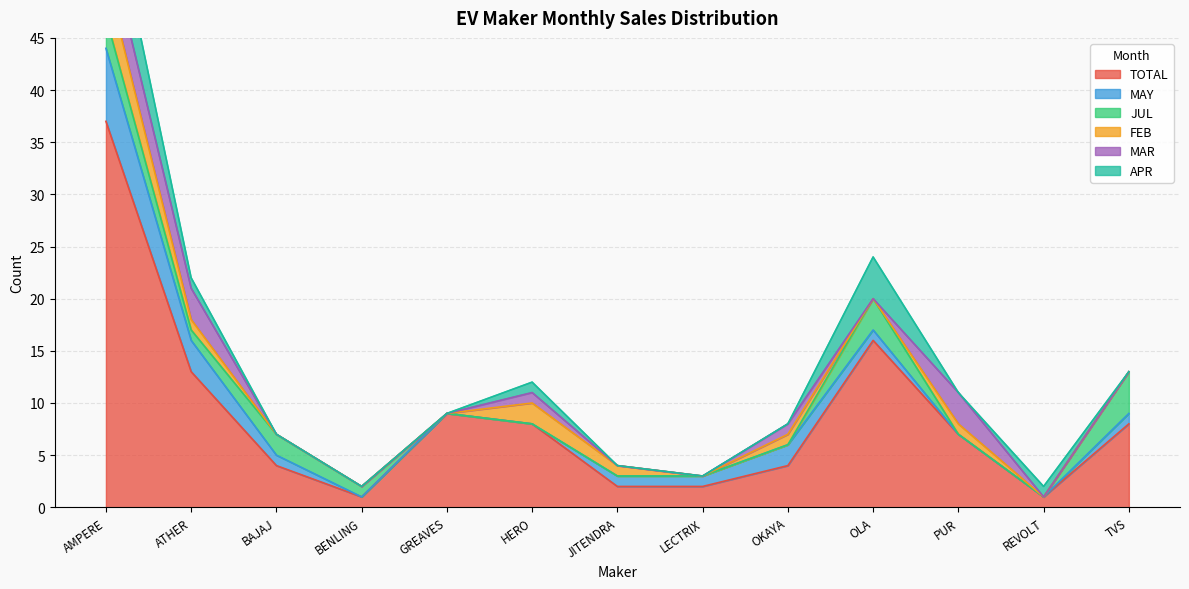

True or false: MAY and TOTAL intersect in this chart.

False